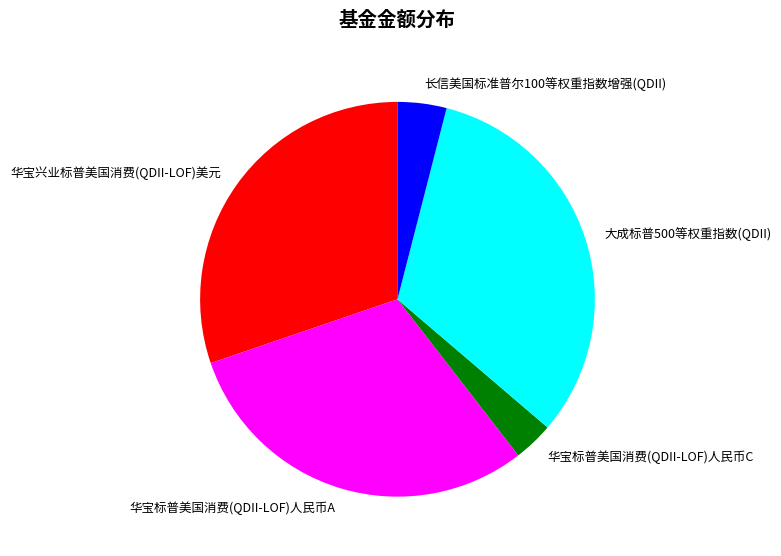

Between 长信美国标准普尔100等权重指数增强(QDII) and 大成标普500等权重指数(QDII), which is larger?

大成标普500等权重指数(QDII)